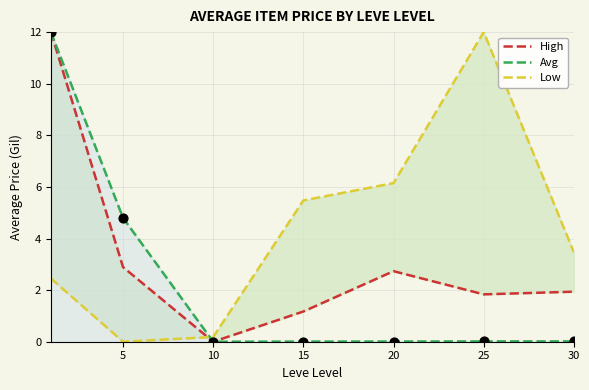

At how many categories does at least one series exceed 10?

2